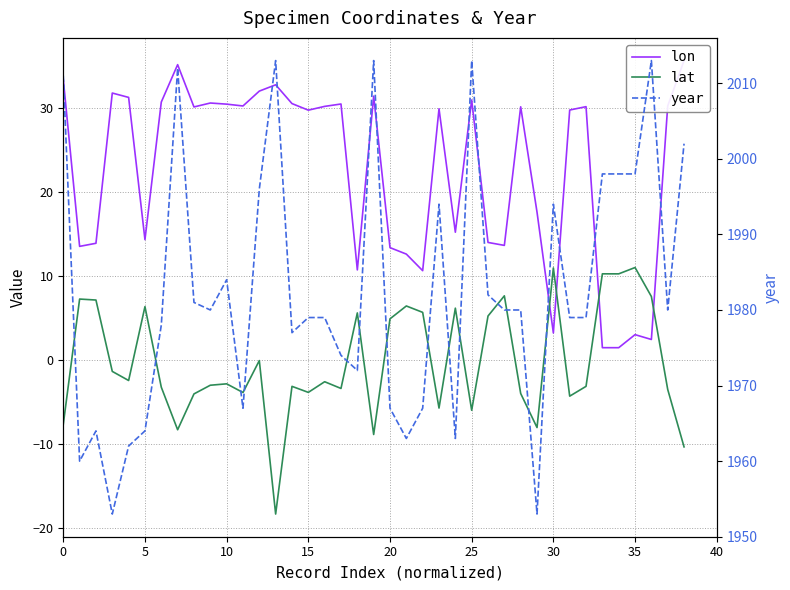

What is the total value across all series at 13?

2027.5